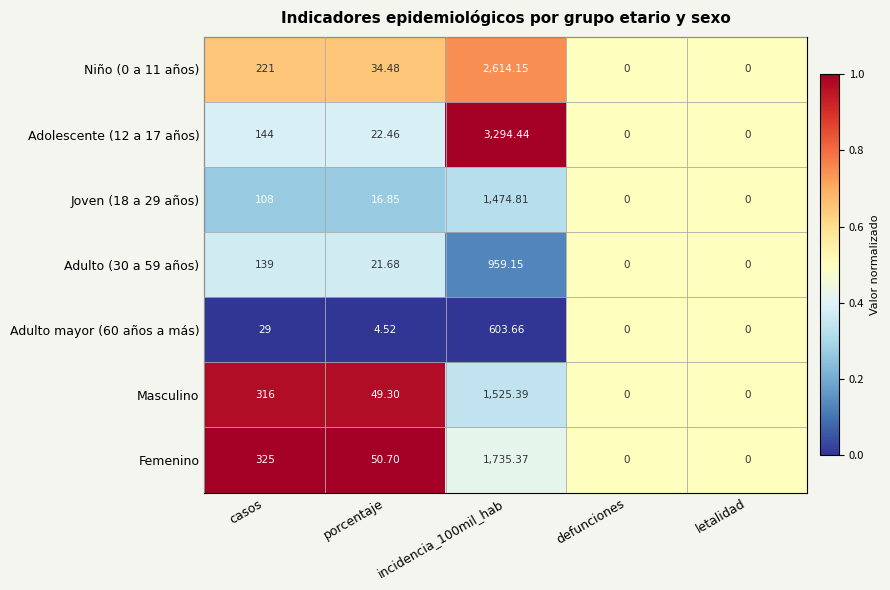

Is the value of Femenino at casos greater than the value of Joven (18 a 29 años) at letalidad?

Yes